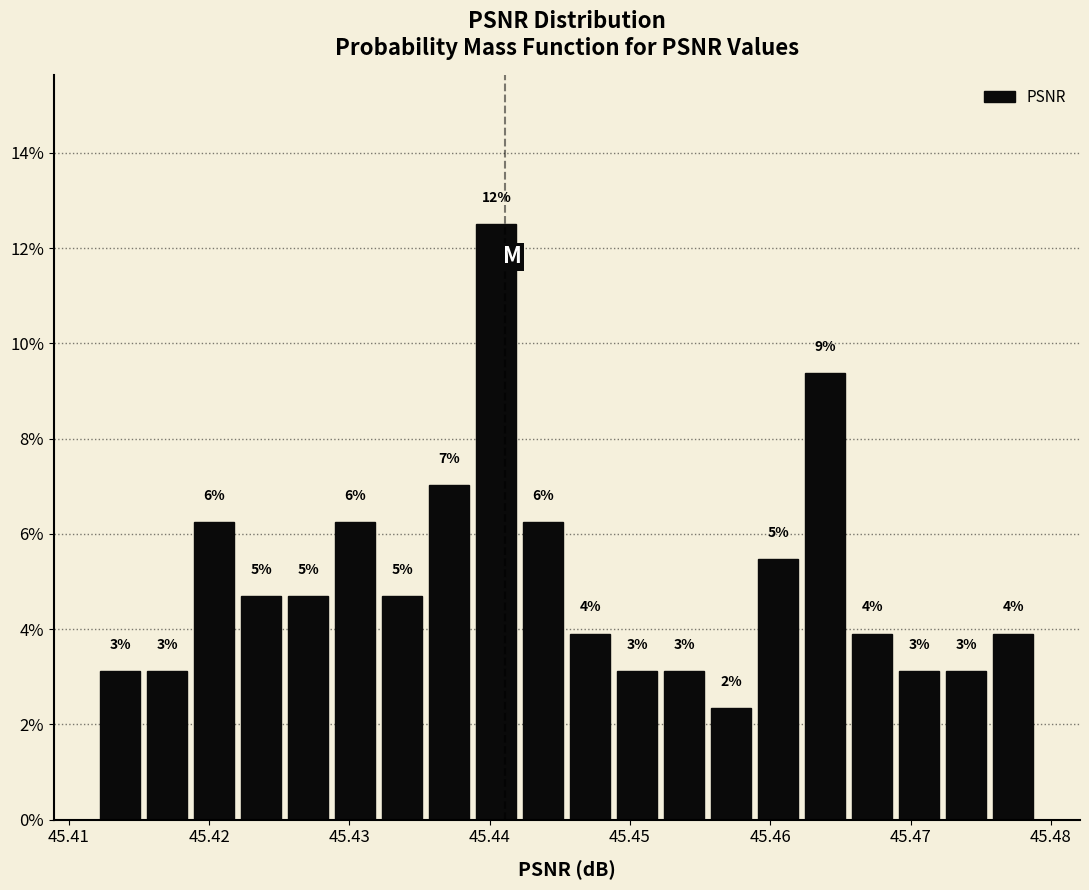

Around what value on the x-axis is the tallest bar? Give the approximate position of its centre, as read against the axis.

45.440